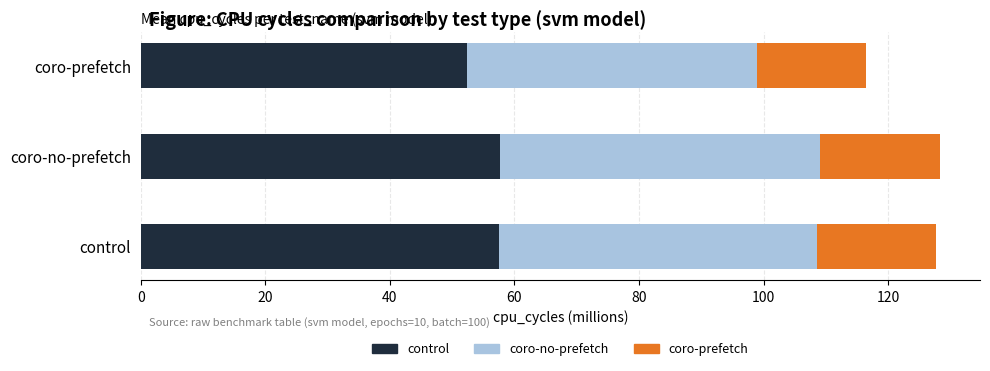

What is the total value across all series at coro-prefetch?

116.4